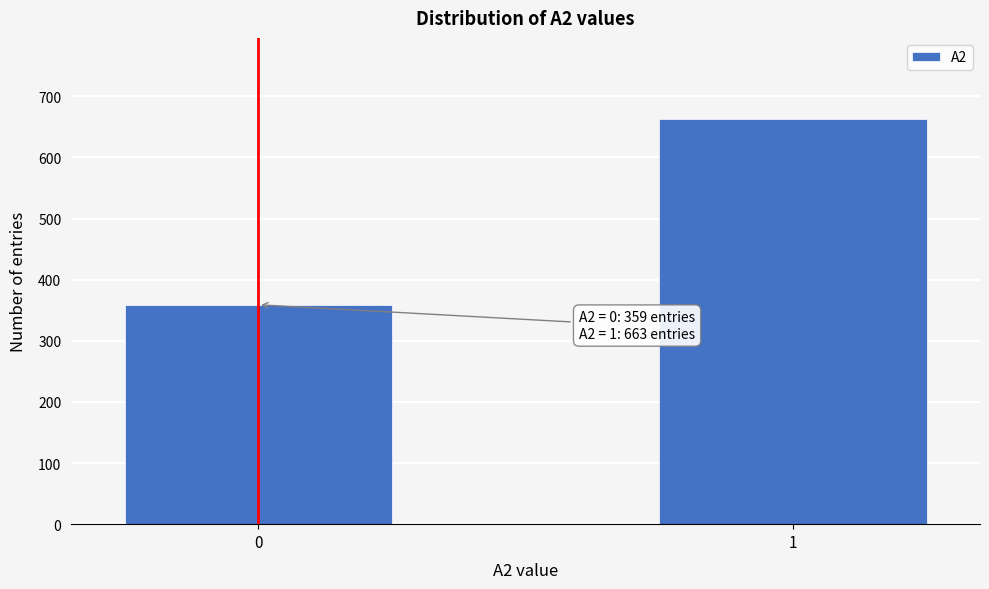

Reading left to right, what are all the values shown in this chart?

0=359	1=663